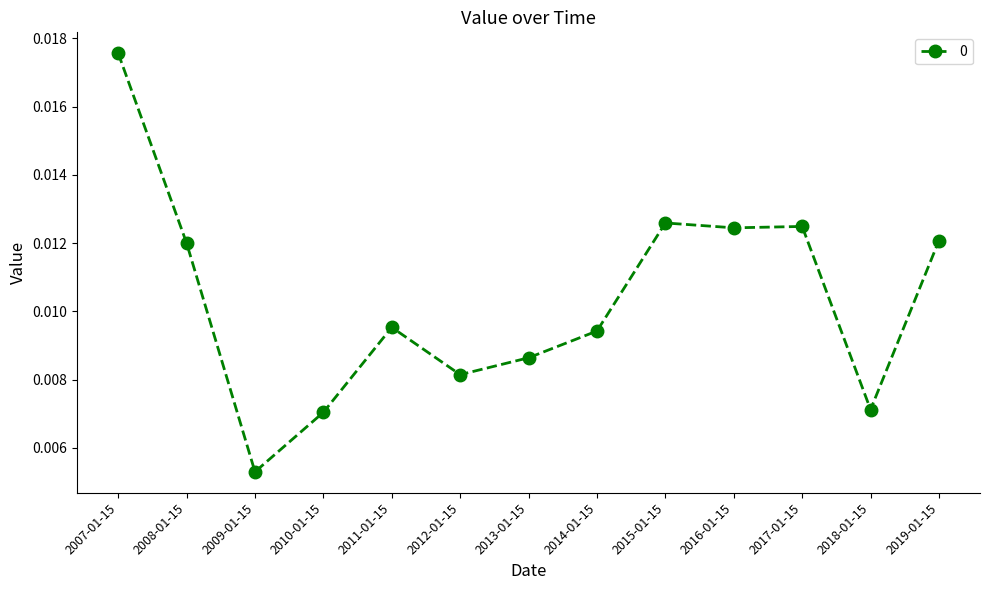

True or false: there are more than 0 points higher than both neighbors.

True